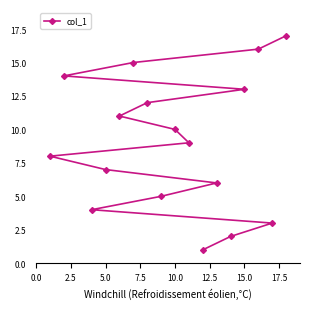

True or false: the data has more than 2 interior local peaks.

False